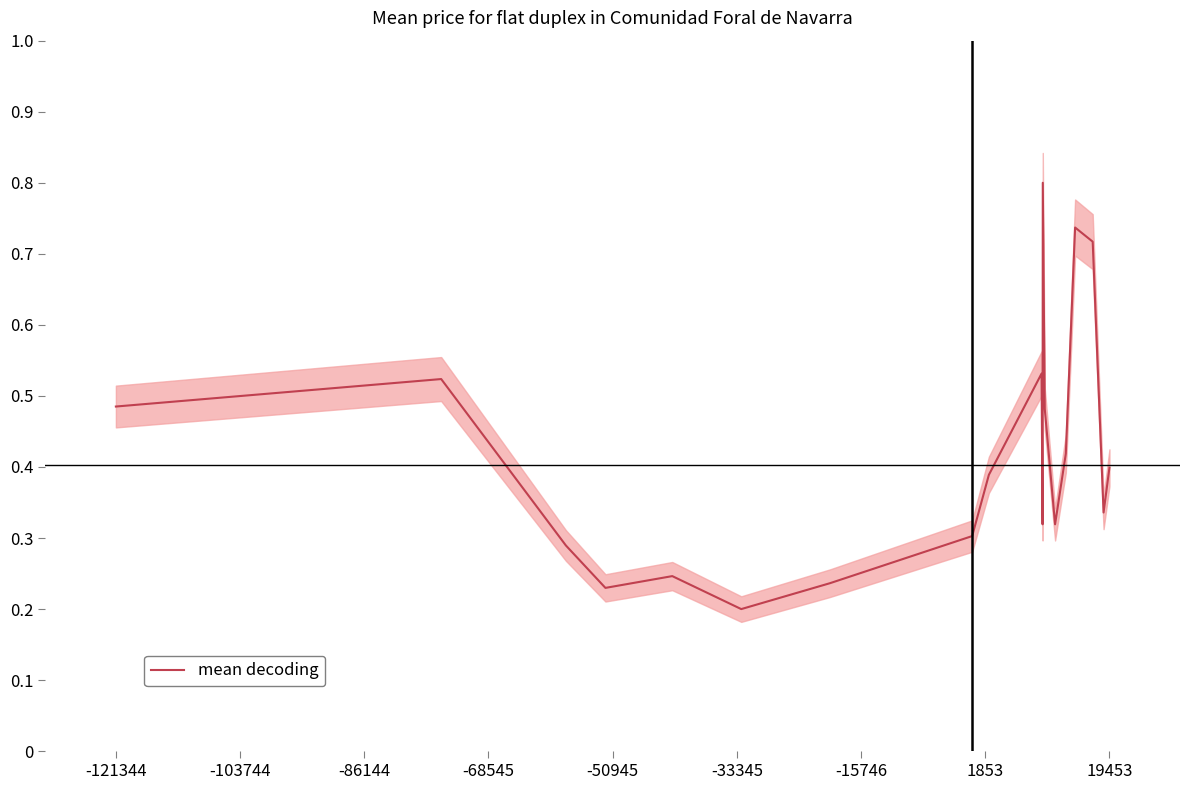

Reading left to right, what are all the values shown in this chart?

0.5	0.5	0.3	0.2	0.2	0.2	0.2	0.3	0.4	0.5	0.5	0.3	0.8	0.5	0.3	0.4	0.7	0.7	0.3	0.4